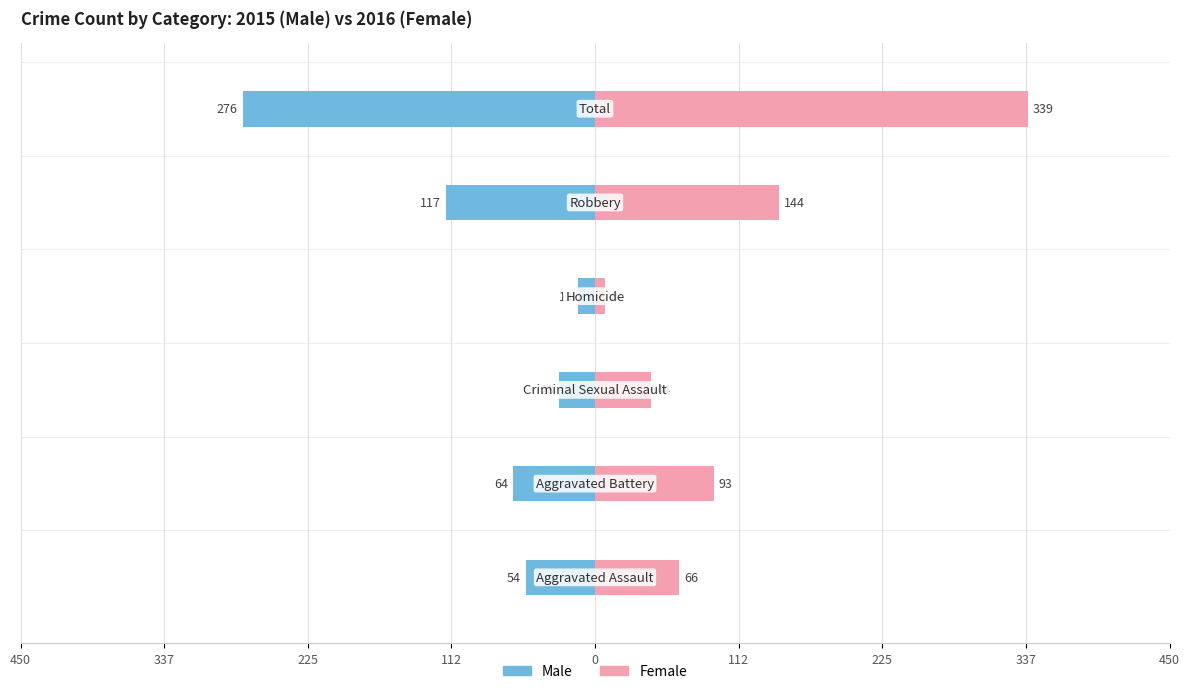

Between 0 and 450, which is larger?

450